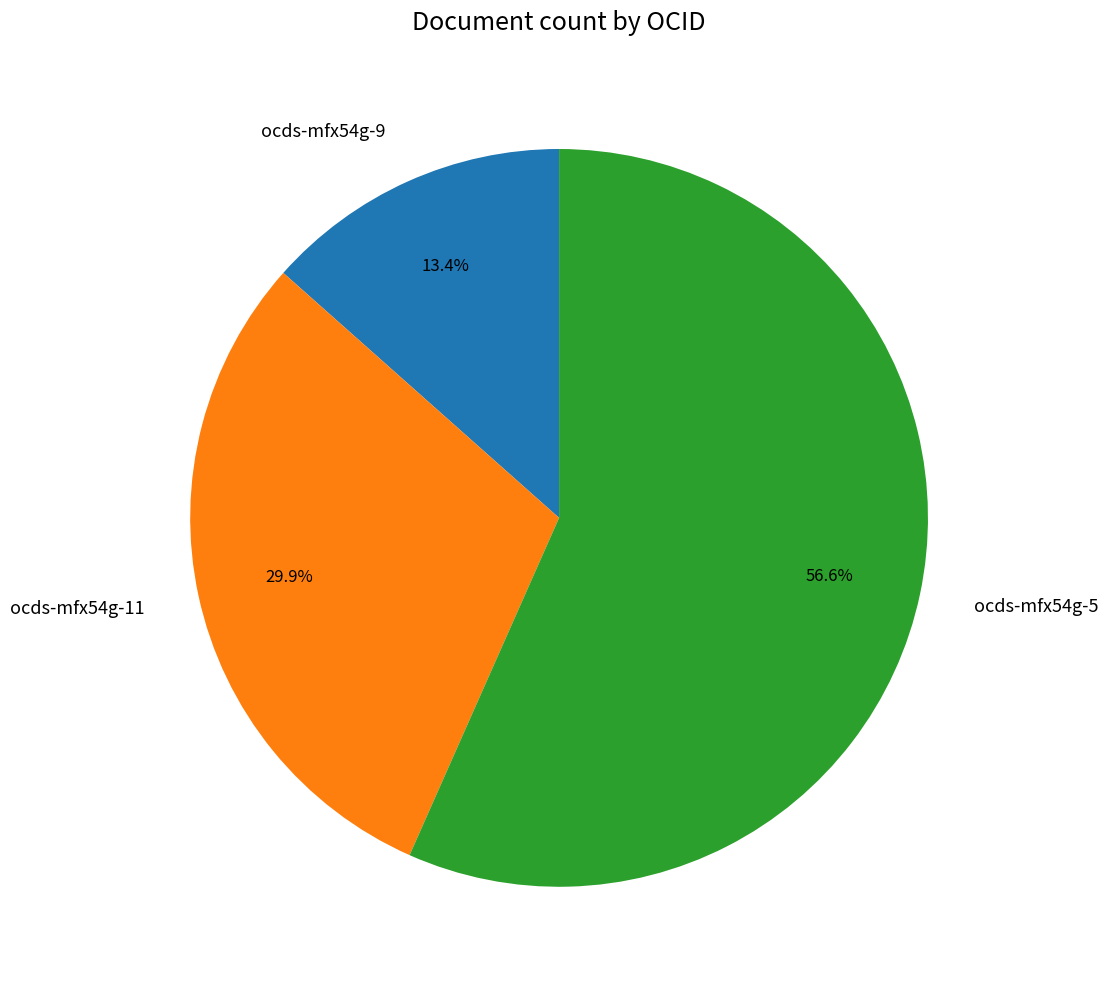

Which category has the smallest portion of the pie?

ocds-mfx54g-9